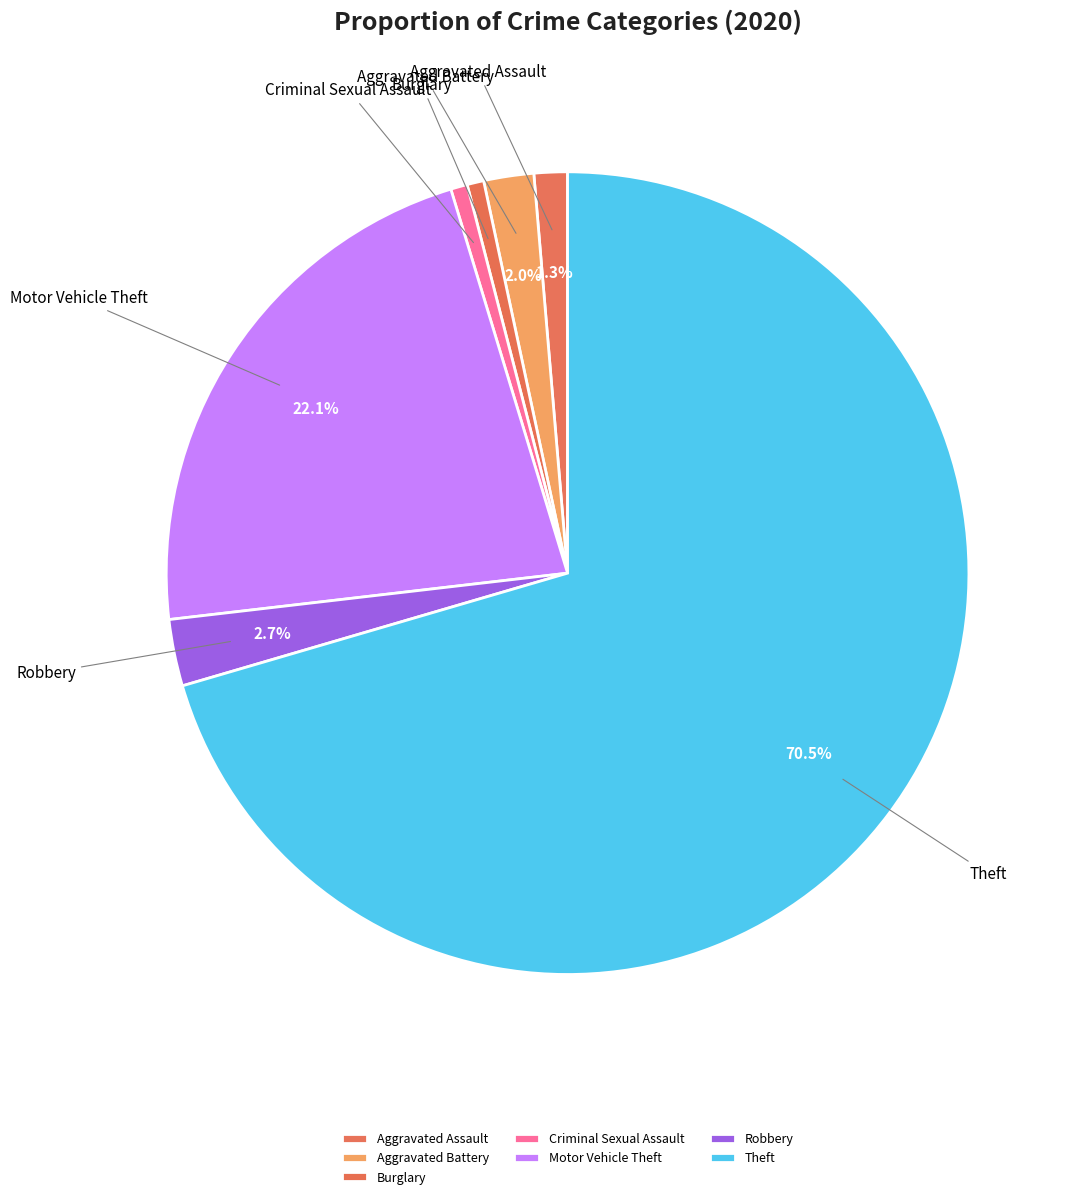

Between Motor Vehicle Theft and Burglary, which is larger?

Motor Vehicle Theft